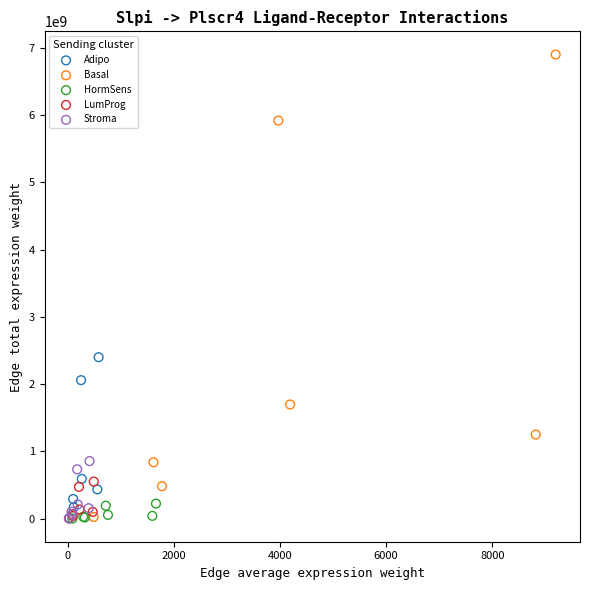

Which series contains the highest Y value?

Basal